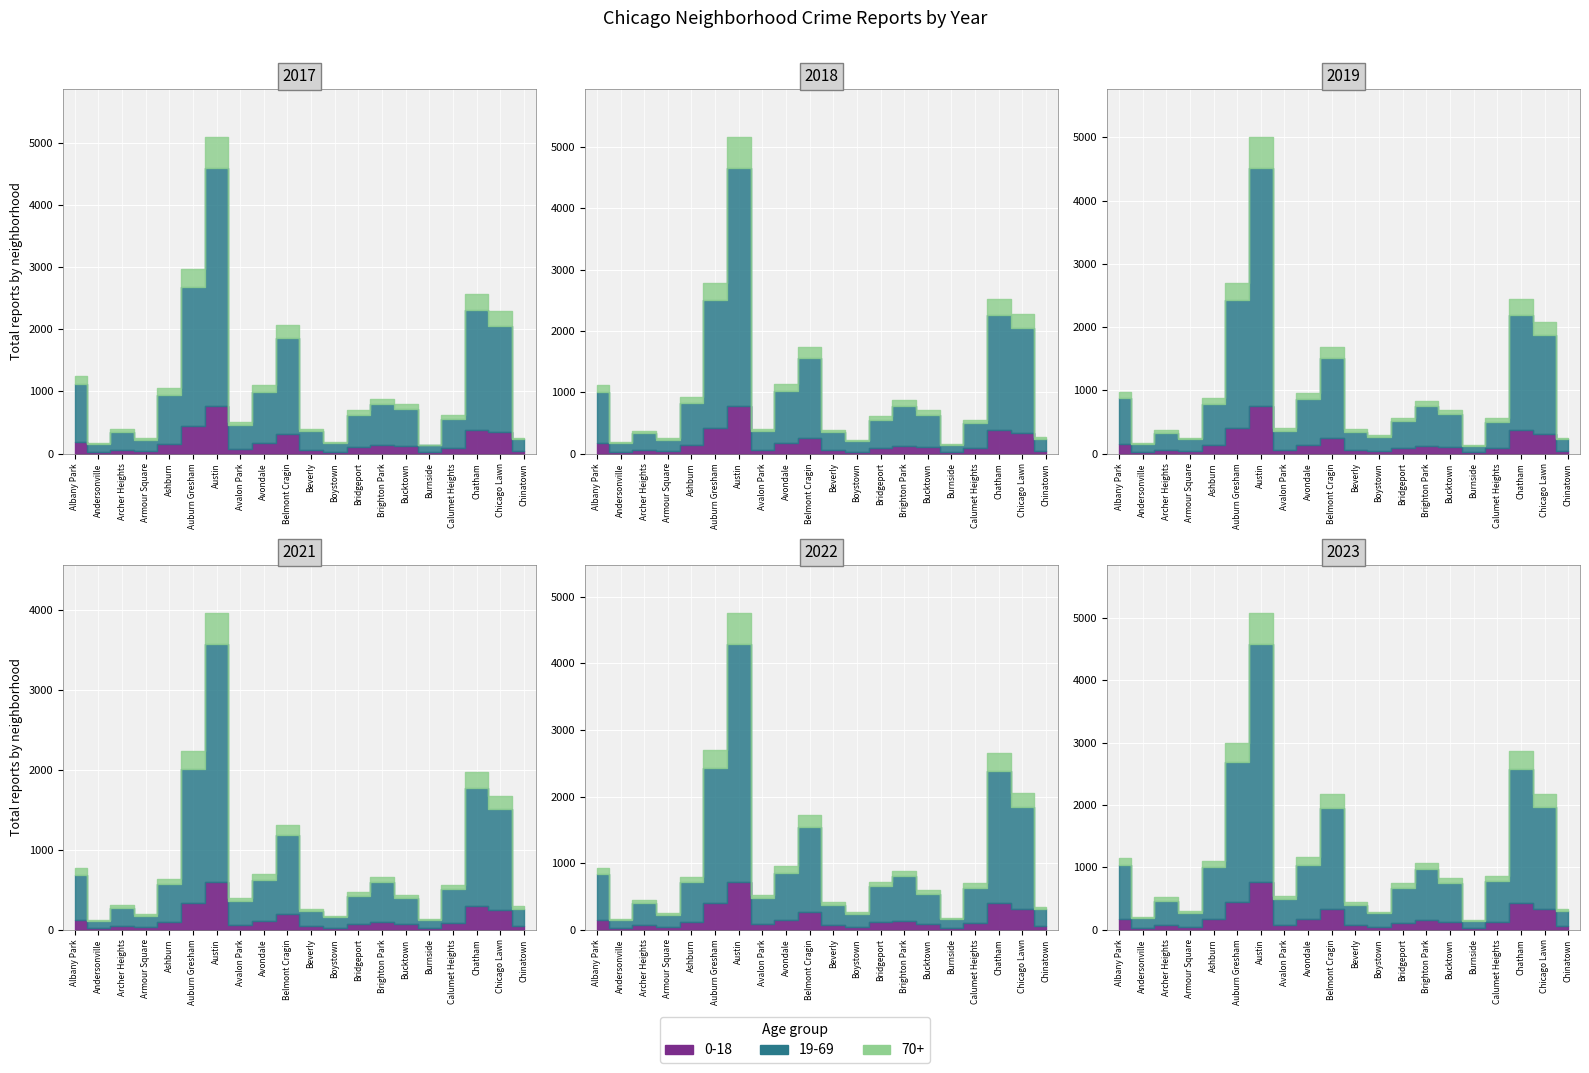

Between 18 and 4, which is larger?

18